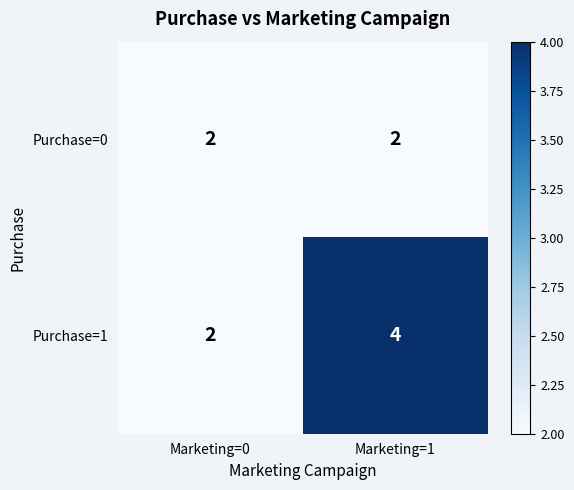

Which series has the largest range (max minus min)?

Purchase=1